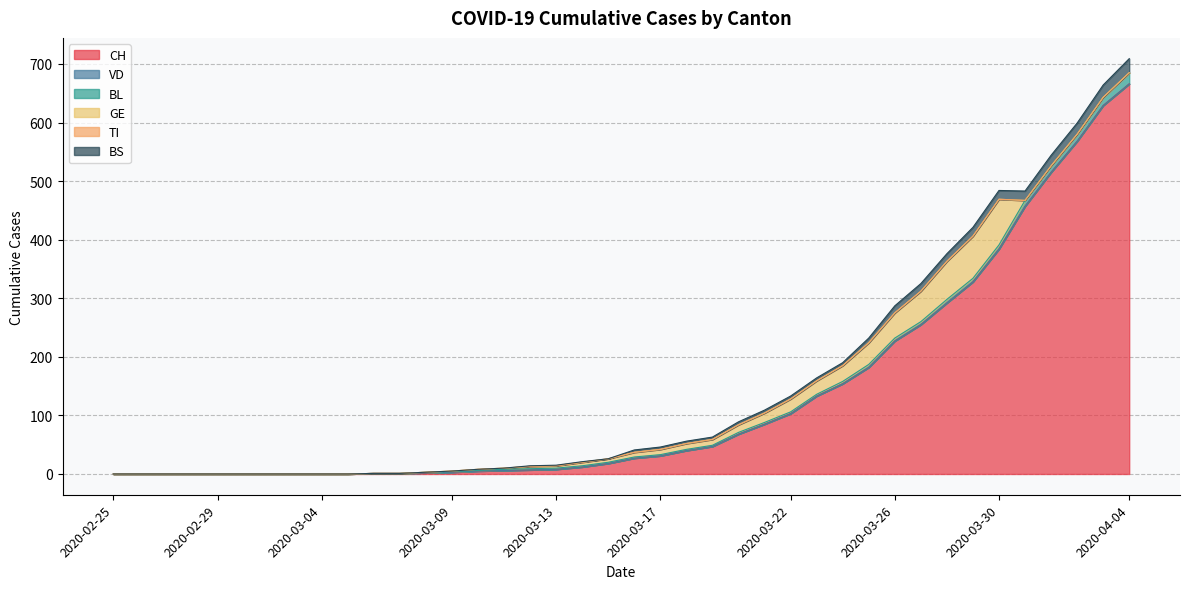

Which series changed the most between 2020-03-18 and 2020-03-21?

CH